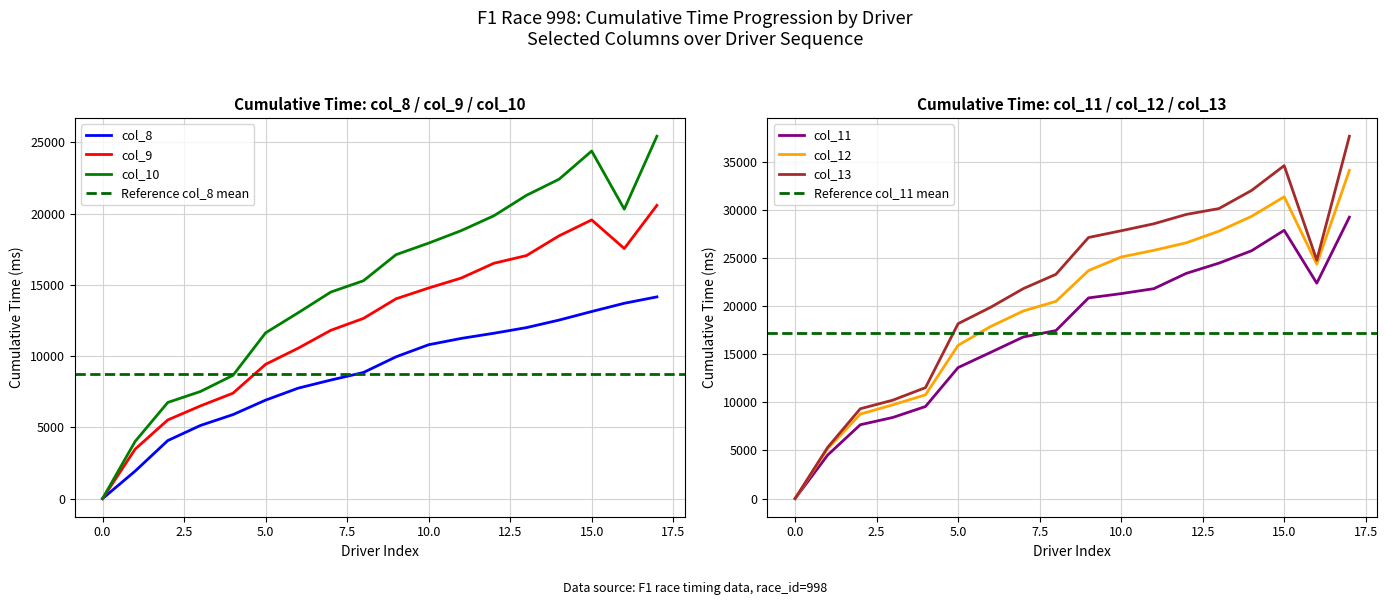

Which series has the widest spread of values?

col_13